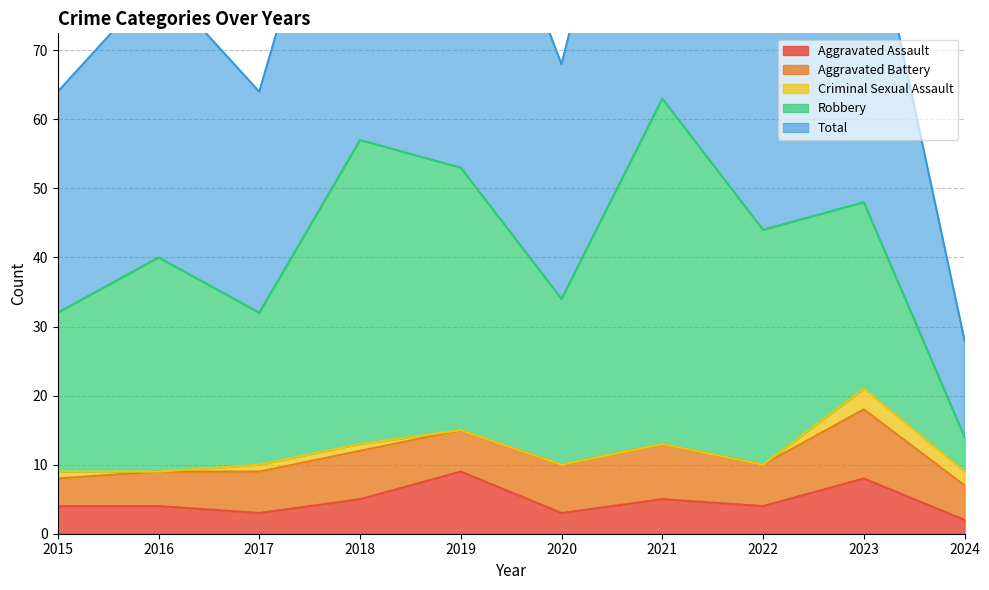

How many values in the Aggravated Battery series are below 6?

3